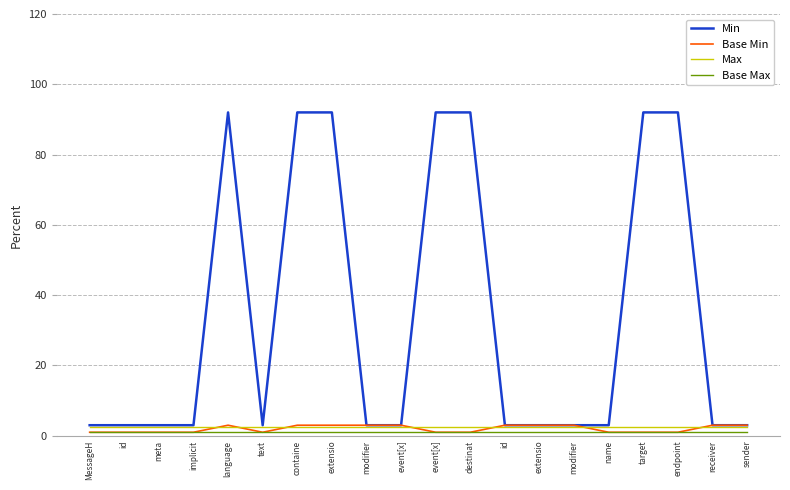

Rank the categories by Min value from lowest to highest.

MessageH, id, meta, implicit, text, modifier, event[x], id, extensio, modifier, name, receiver, sender, language, containe, extensio, event[x], destinat, target, endpoint